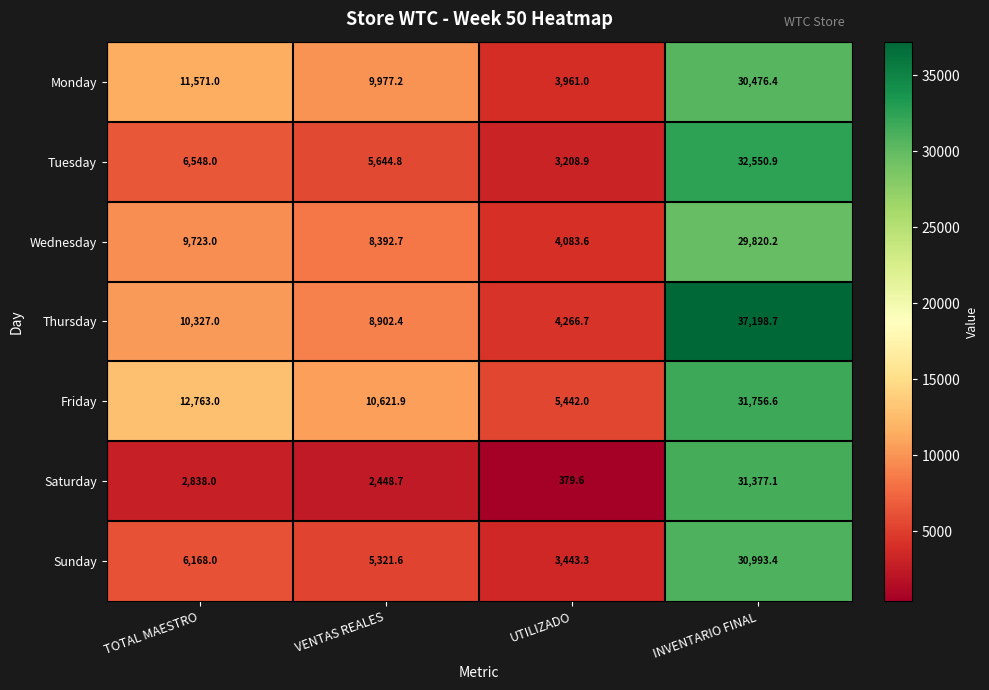

What is the spread (max minus min) of values at VENTAS REALES?

8173.2